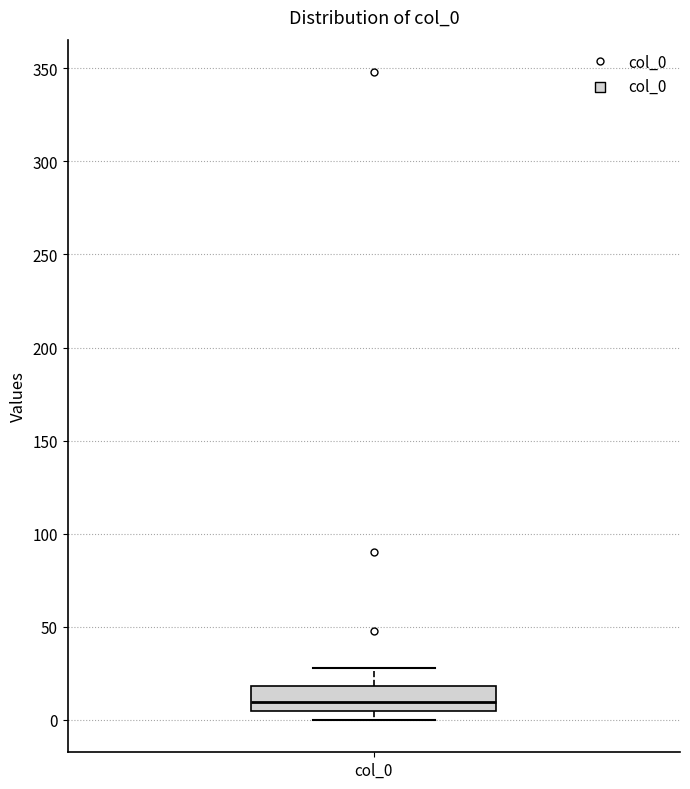

Read this box plot against the y-axis: the position of the median line, the range covered by the box, and the ends of both whiskers. The values are not printed on the chart, so give them approximately, as read against the axis.

median 10, box 5 to 20, whiskers 0 to 30